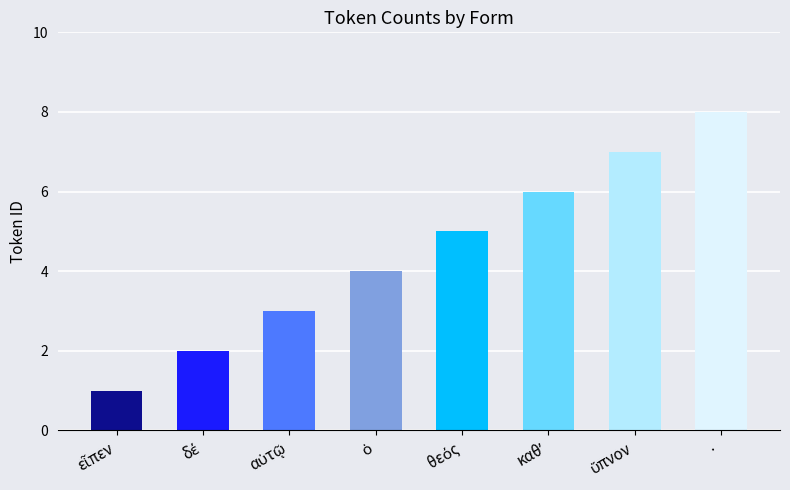

What is the label of the 8th bar from the left?

·